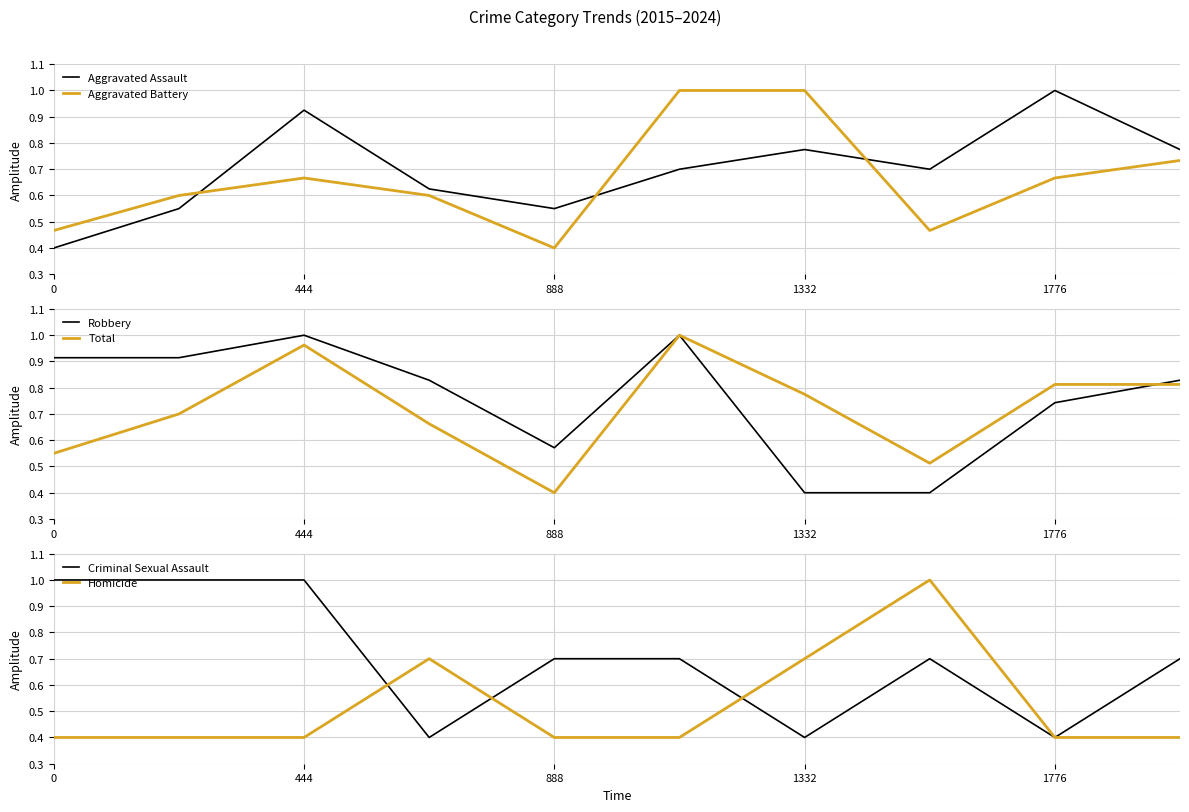

Is it true that Aggravated Battery equals 0.4 at 888?

True